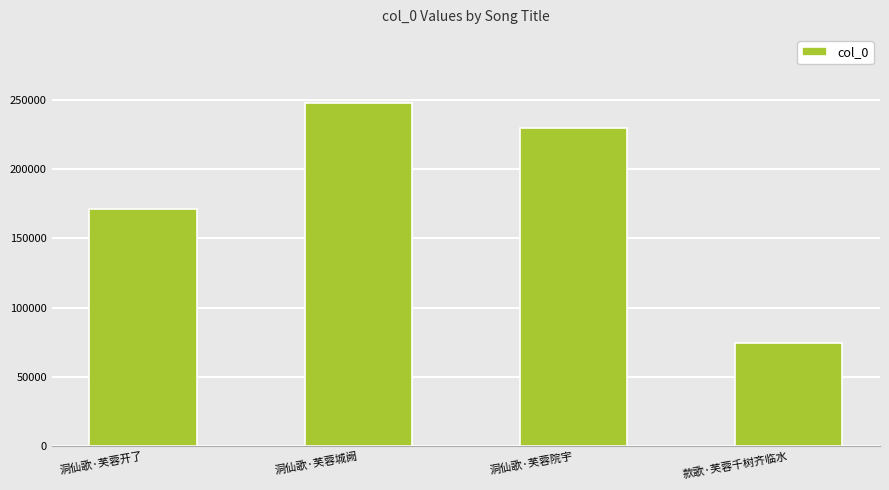

Between 洞仙歌·芙蓉城阙 and 洞仙歌·芙蓉院宇, which is larger?

洞仙歌·芙蓉城阙